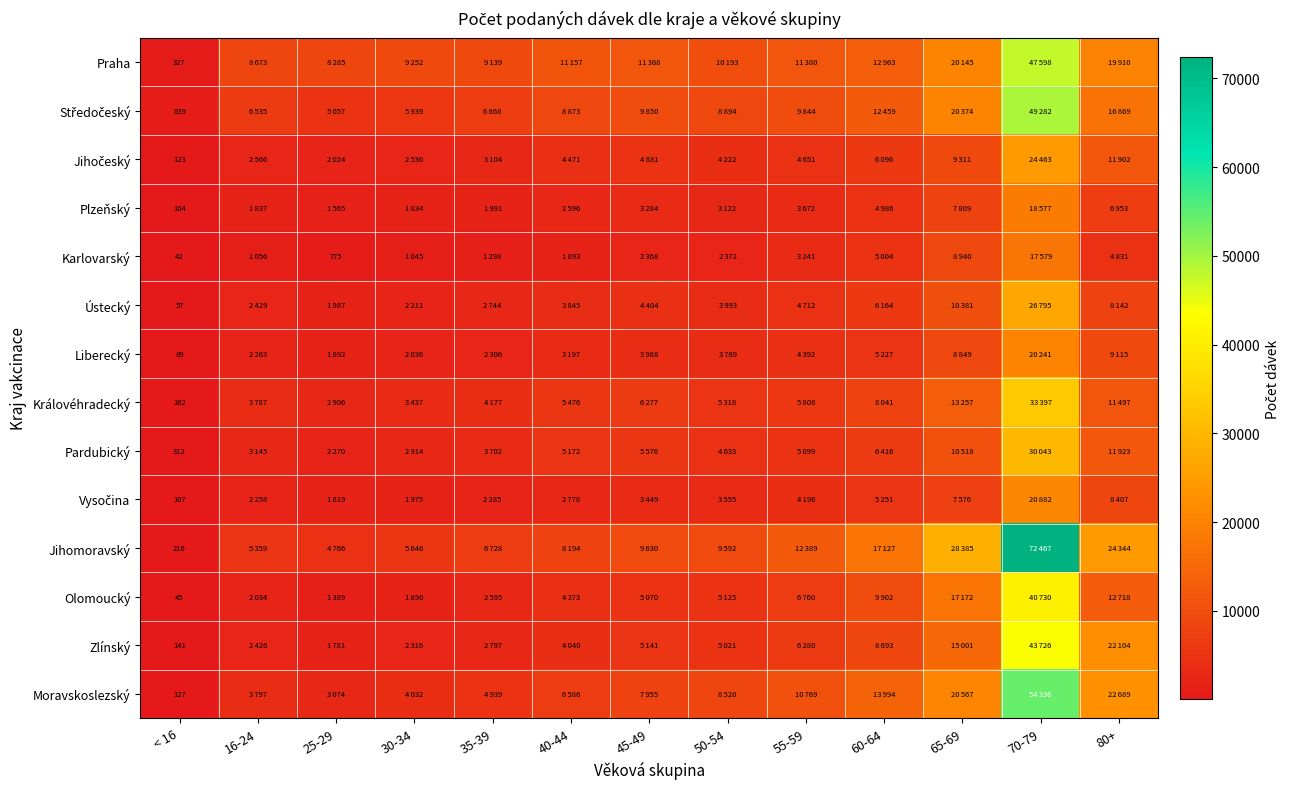

How many values in the Pardubický series exceed 5099?

6